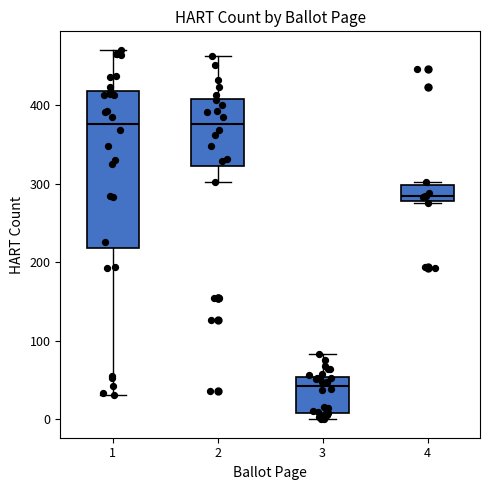

Comparing the boxes themselves (not the whiskers), which one is the tallest?

1